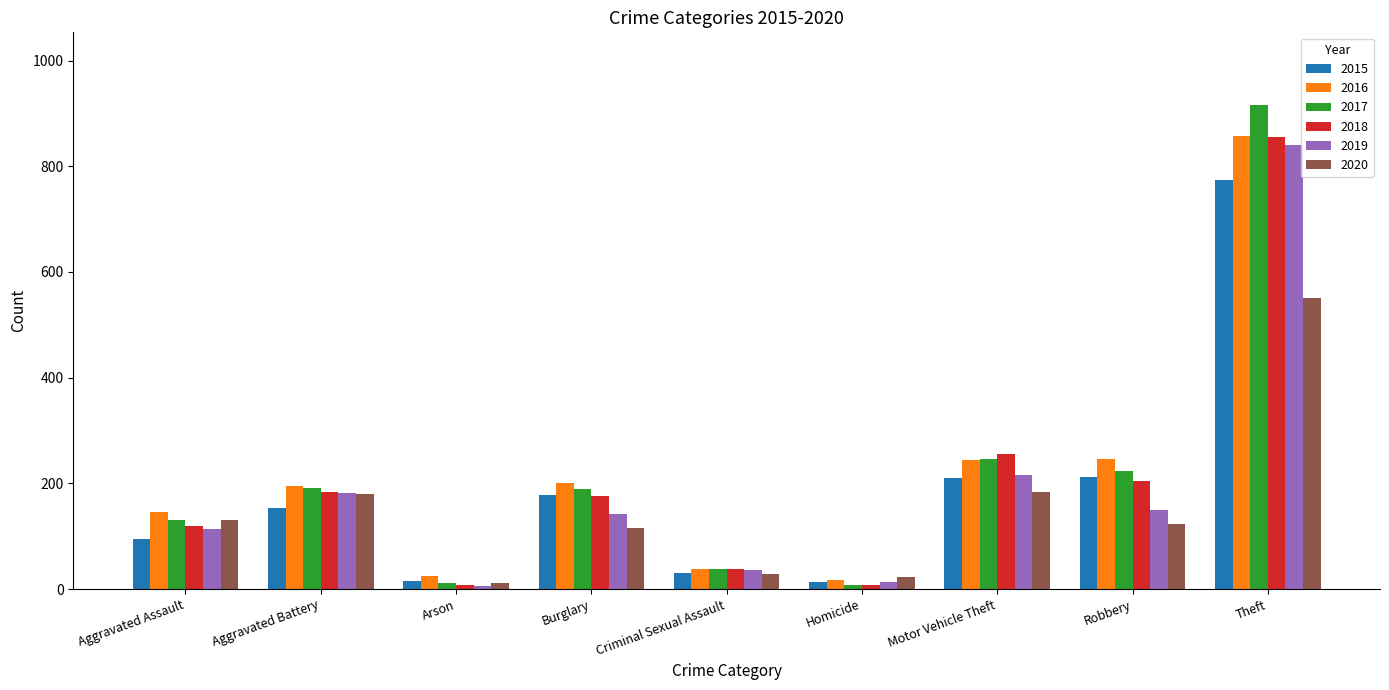

Where does the 2019 series first go above 143?

Aggravated Battery